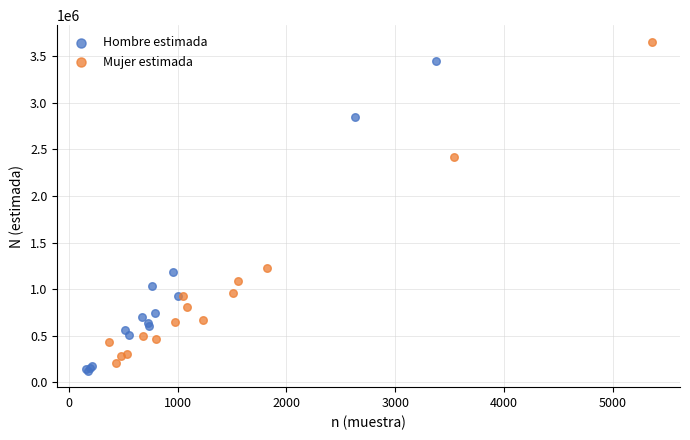

Which series contains the highest Y value?

Mujer estimada